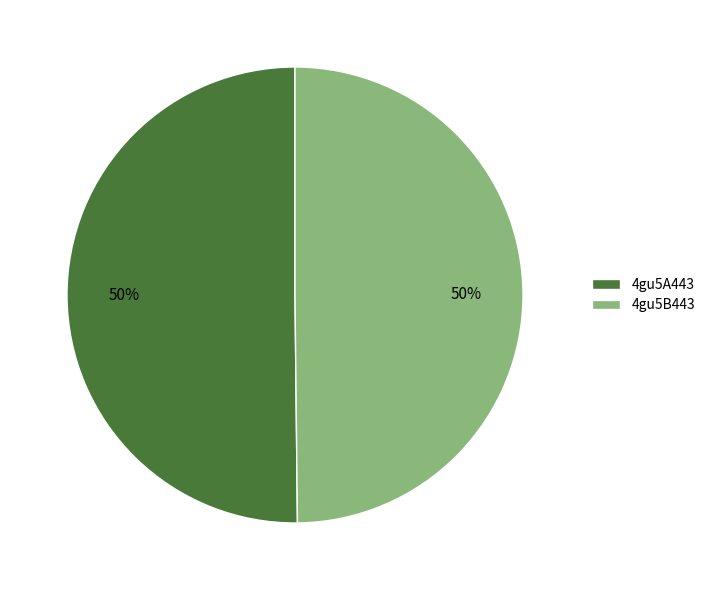

What percentage is the 4gu5A443 slice, to the nearest percent?

50%